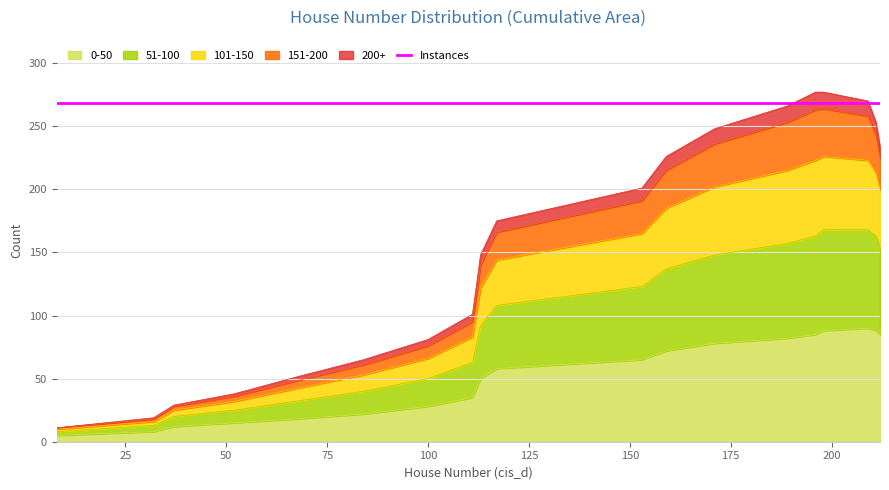

What is the highest value of the 0-50 series?

90